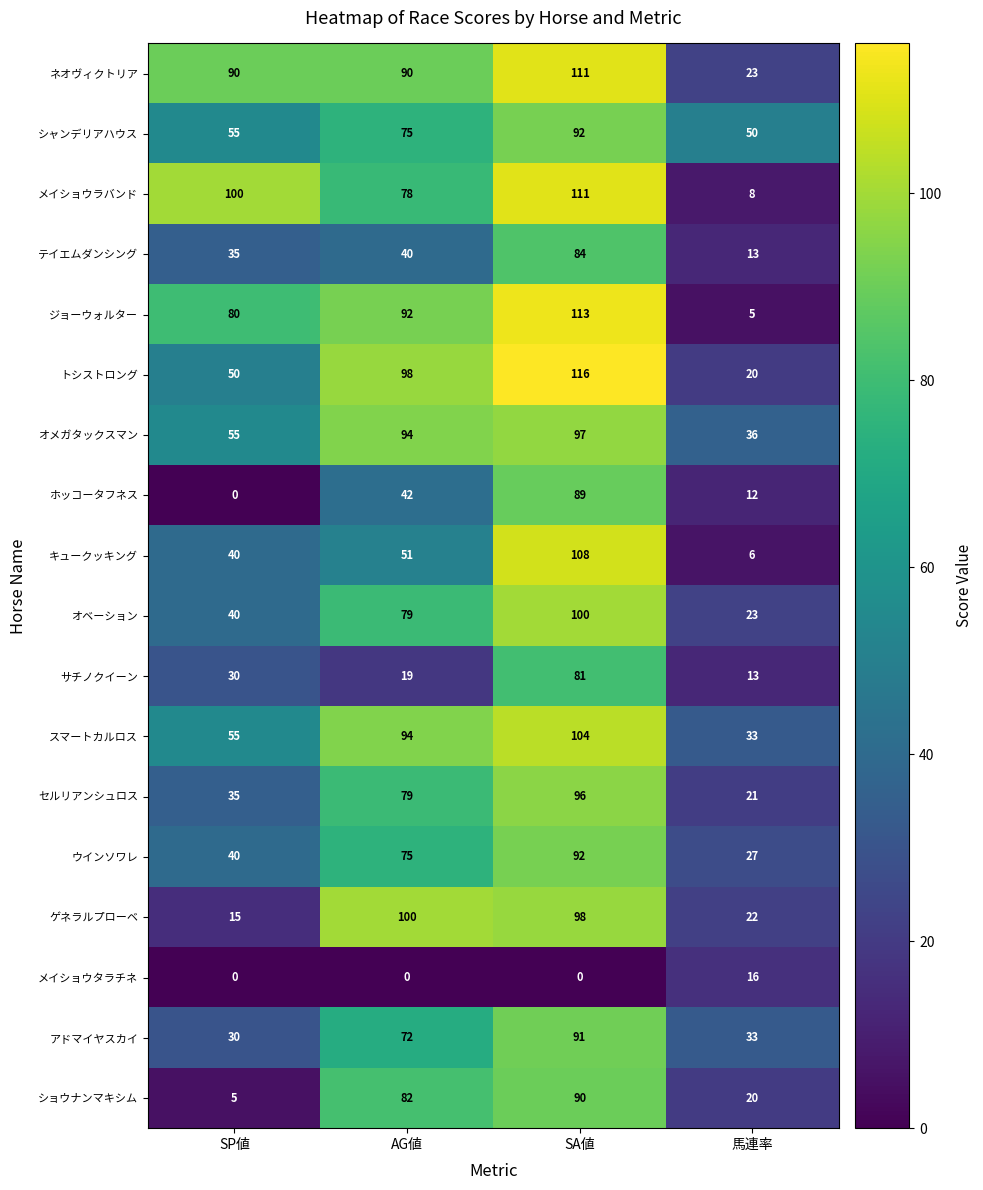

What is the difference between the ジョーウォルター values at AG値 and SA値?

21